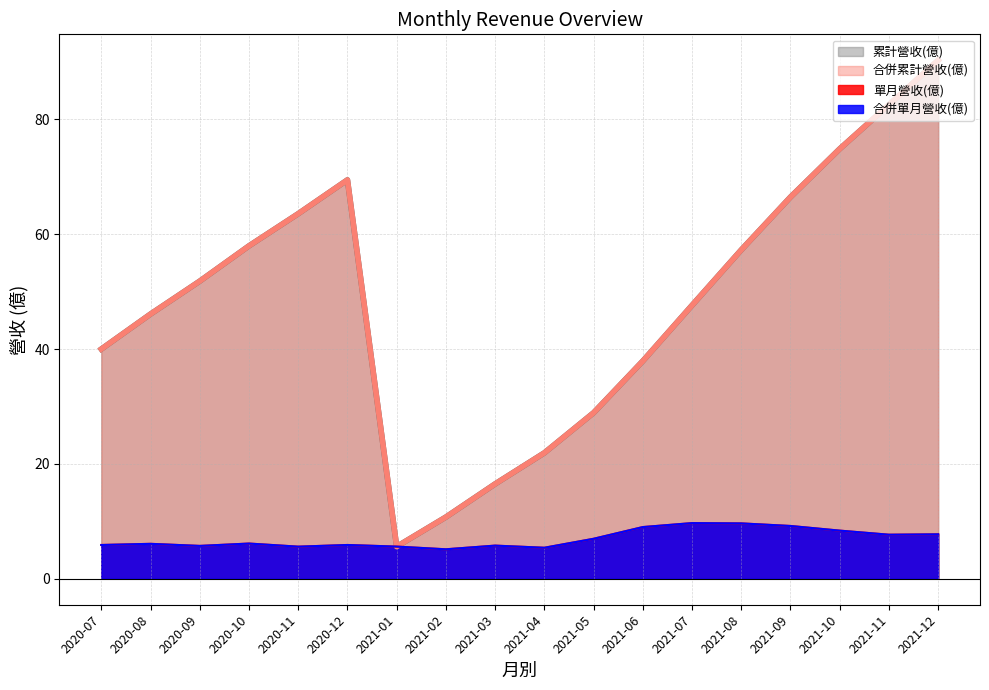

At which category does 合併單月營收(億) reach its first local valley?

2020-09